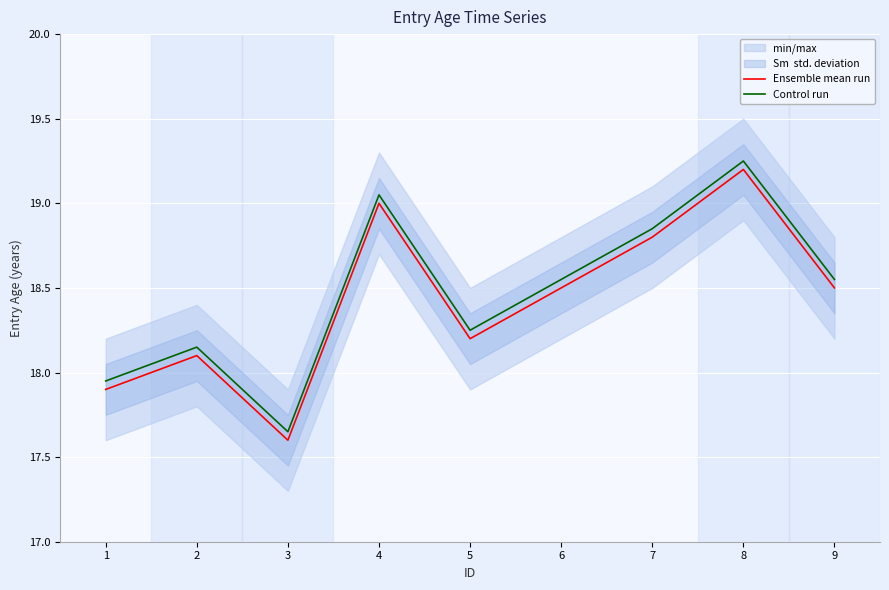

Reading left to right, list all the values displayed in this chart.

Ensemble mean run: 1=17.9	2=18.1	3=17.6	4=19.0	5=18.2	6=18.5	7=18.8	8=19.2	9=18.5
Control run: 1=17.9	2=18.2	3=17.7	4=19.1	5=18.2	6=18.6	7=18.9	8=19.2	9=18.6